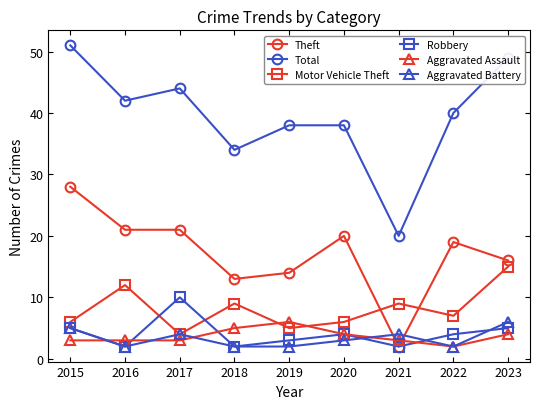

Which category has the highest value across all series?

2015